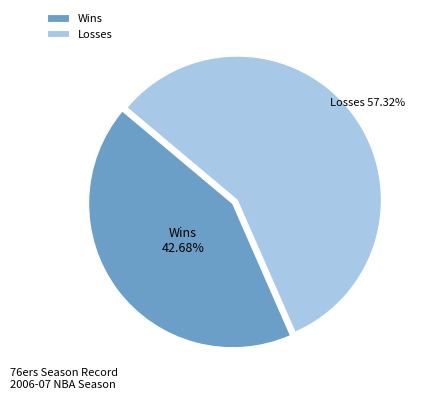

Does any single category account for the majority?

Yes